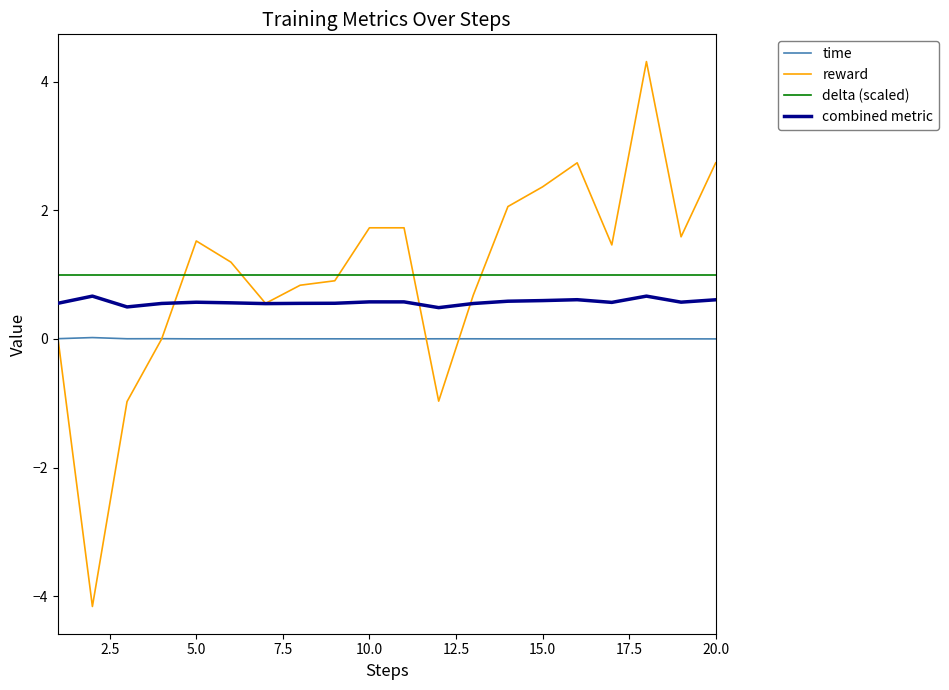

Which series ends up on top after the final intersection of delta (scaled) and reward?

reward